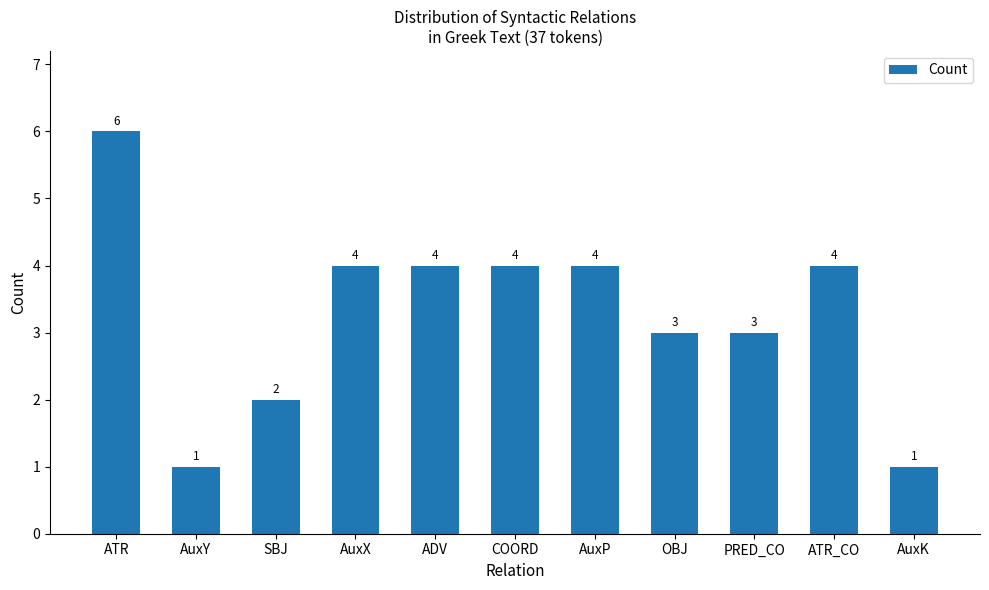

Approximately how many times larger is the value at AuxK compared to OBJ?

0.3